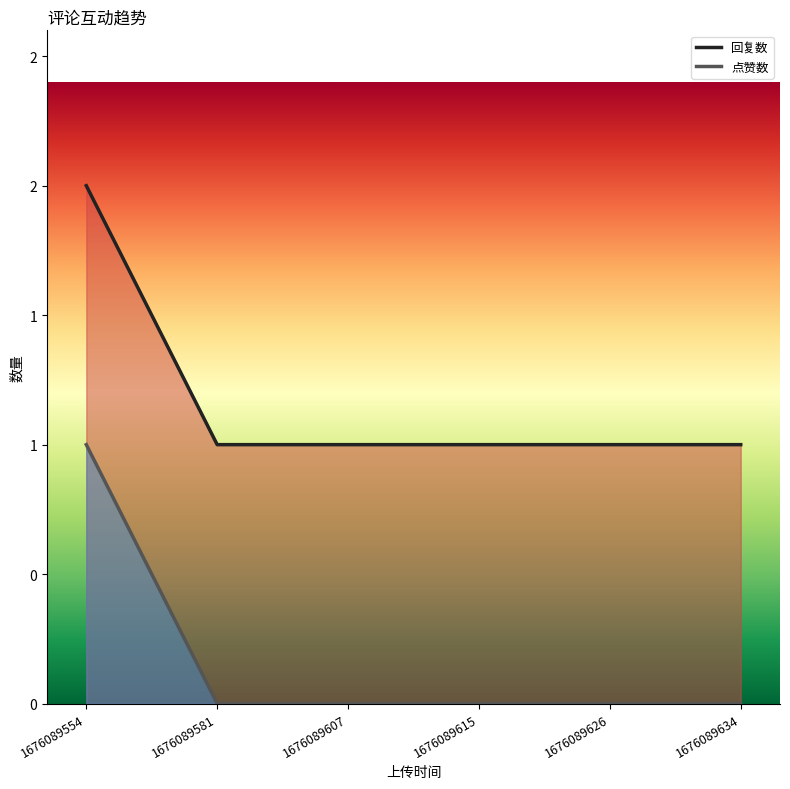

How many series are shown in this chart?

2